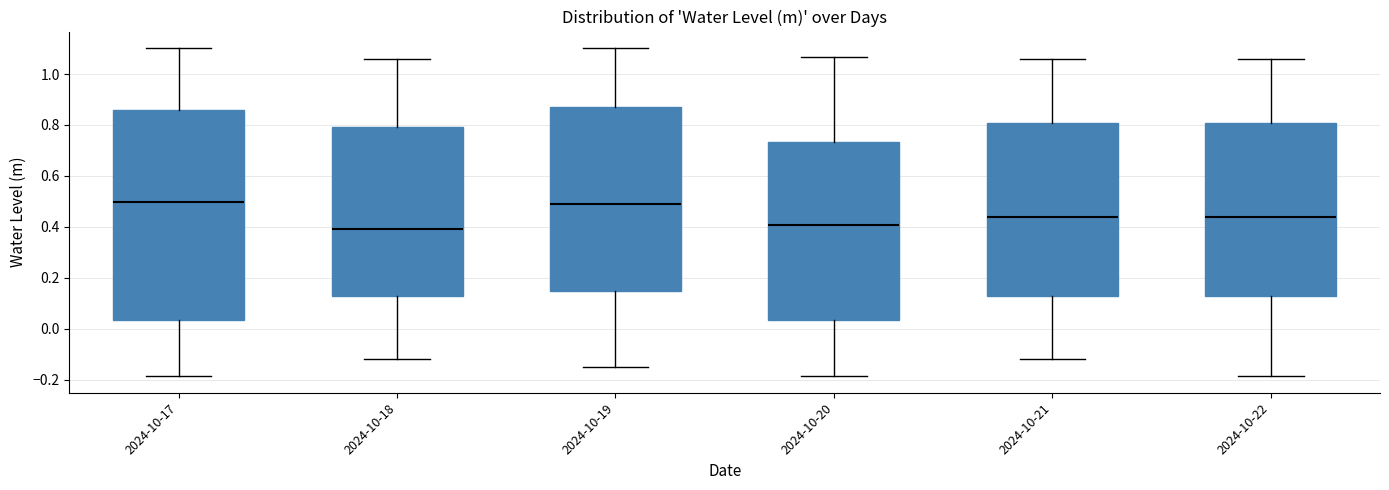

Where does the median line of the box for 2024-10-20 sit on the y-axis? The values are not printed on the chart, so give them approximately, as read against the axis.

0.40